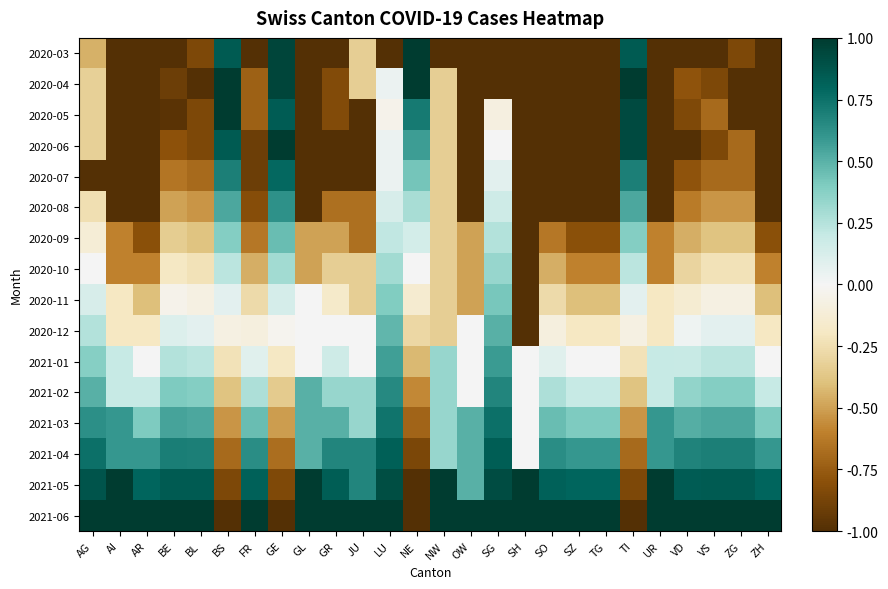

At how many categories does at least one series exceed 0?

26